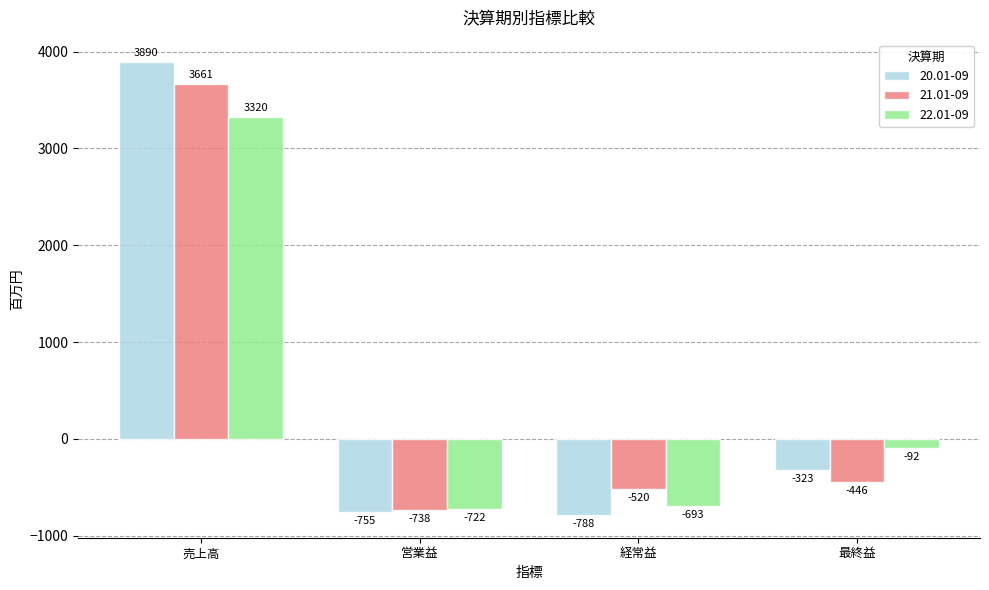

True or false: 22.01-09 has a value of -693 at 経常益.

True